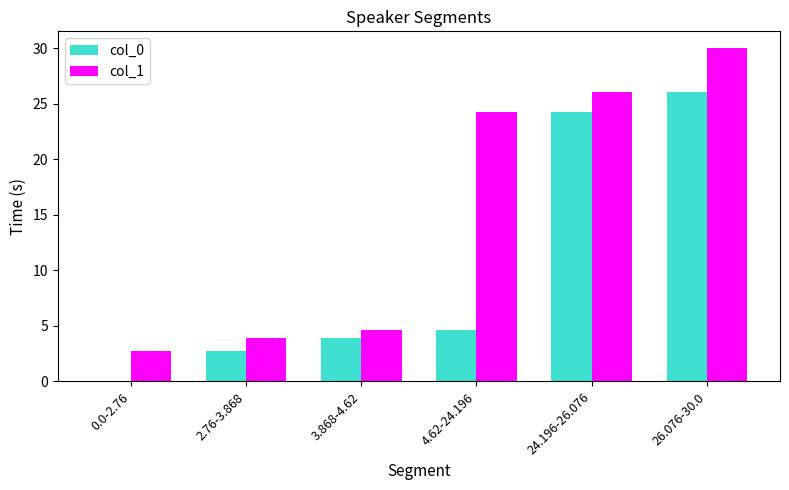

At which category is the sum across all series the highest?

26.076-30.0